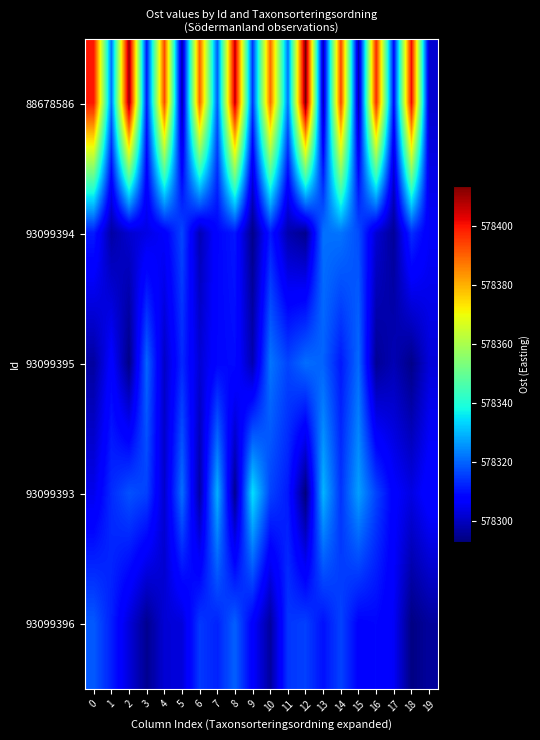

Reading left to right, transcribe all the data shown in this chart.

88678586: 0=578399.5	1=578321.5	2=578410.2	3=578311.0	4=578393.0	5=578297.7	6=578390.0	7=578319.0	8=578406.3	9=578314.2	10=578388.9	11=578322.1	12=578413.3	13=578299.4	14=578393.7	15=578298.5	16=578397.4	17=578308.7	18=578401.2	19=578301.7
93099394: 0=578311.4	1=578297.2	2=578301.8	3=578304.0	4=578306.7	5=578316.6	6=578299.0	7=578308.5	8=578310.8	9=578294.4	10=578311.2	11=578298.2	12=578295.0	13=578321.5	14=578322.0	15=578317.3	16=578302.1	17=578296.0	18=578313.5	19=578306.3
93099395: 0=578296.7	1=578307.9	2=578294.0	3=578320.4	4=578300.8	5=578312.9	6=578302.4	7=578308.7	8=578309.4	9=578298.6	10=578322.1	11=578316.3	12=578321.2	13=578319.9	14=578310.9	15=578320.7	16=578295.7	17=578299.0	18=578294.4	19=578302.8
93099393: 0=578304.7	1=578313.3	2=578317.9	3=578315.9	4=578301.4	5=578321.5	6=578297.2	7=578329.3	8=578295.2	9=578334.8	10=578316.2	11=578311.1	12=578293.2	13=578329.6	14=578314.2	15=578327.1	16=578316.1	17=578307.4	18=578303.8	19=578308.7
93099396: 0=578318.9	1=578311.9	2=578302.9	3=578295.1	4=578302.3	5=578302.9	6=578314.9	7=578312.3	8=578319.6	9=578307.3	10=578296.6	11=578314.6	12=578315.8	13=578310.0	14=578316.1	15=578308.0	16=578308.7	17=578306.0	18=578293.8	19=578296.4